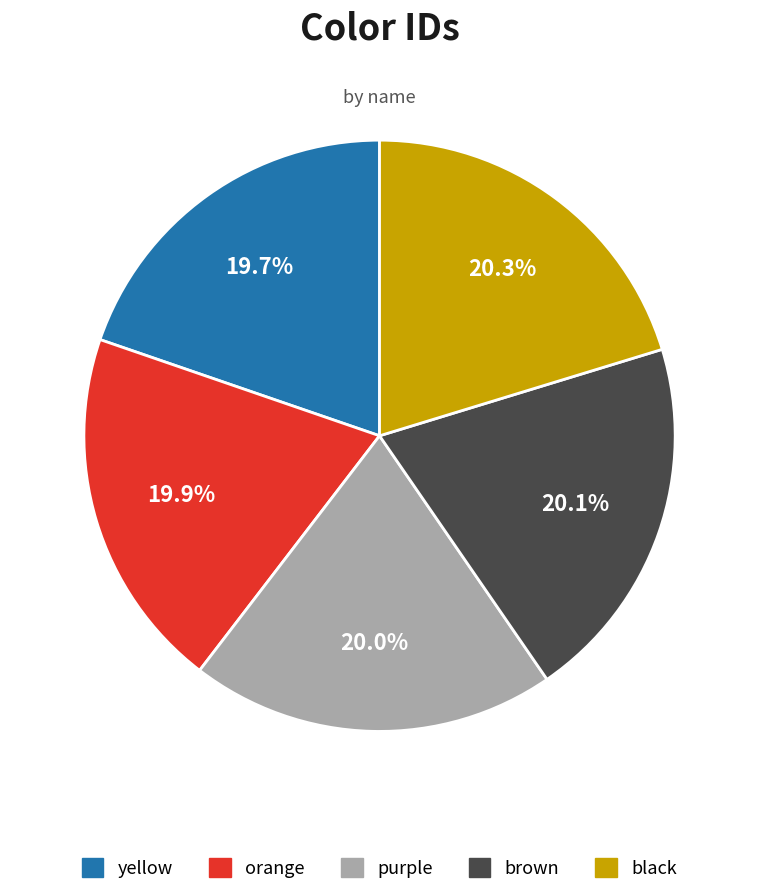

To the nearest percent, what portion does yellow represent?

20%